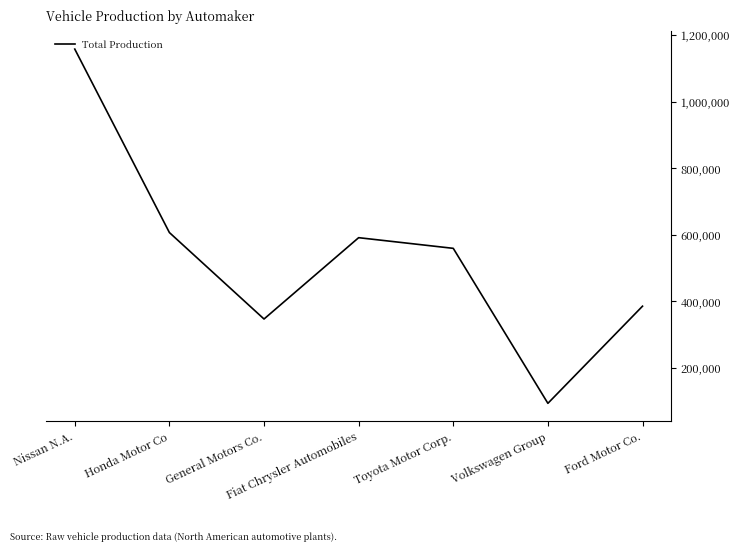

How many lines are shown in the chart?

1